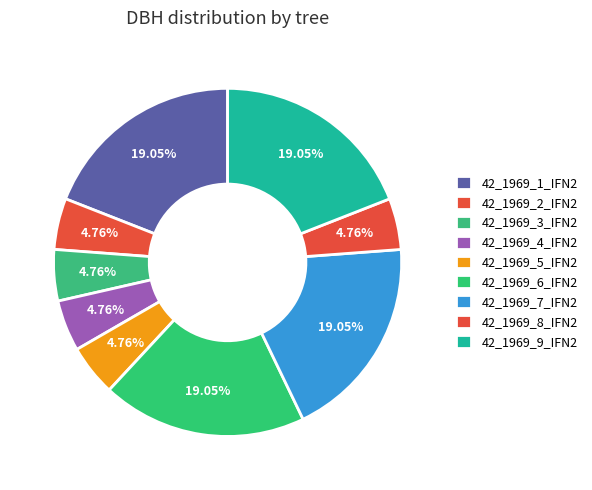

Which has a higher value, 42_1969_3_IFN2 or 42_1969_6_IFN2?

42_1969_6_IFN2